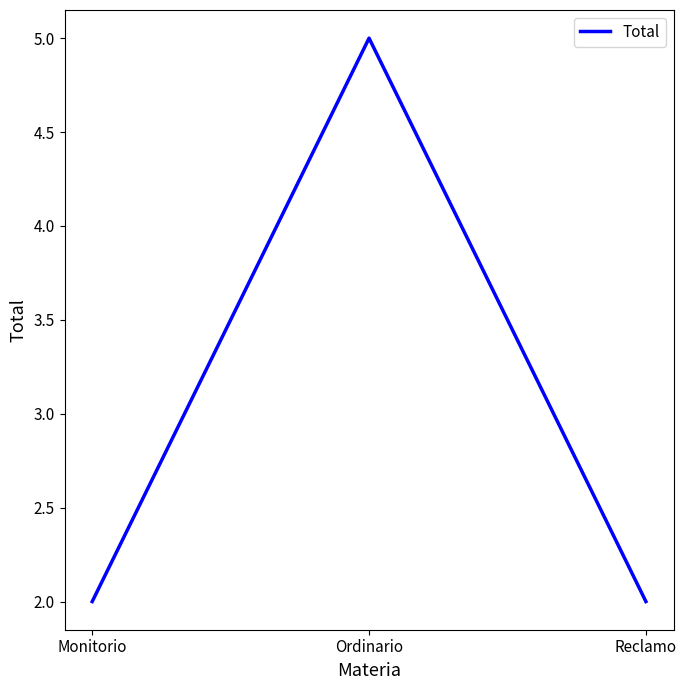

What position from the left is Reclamo?

3